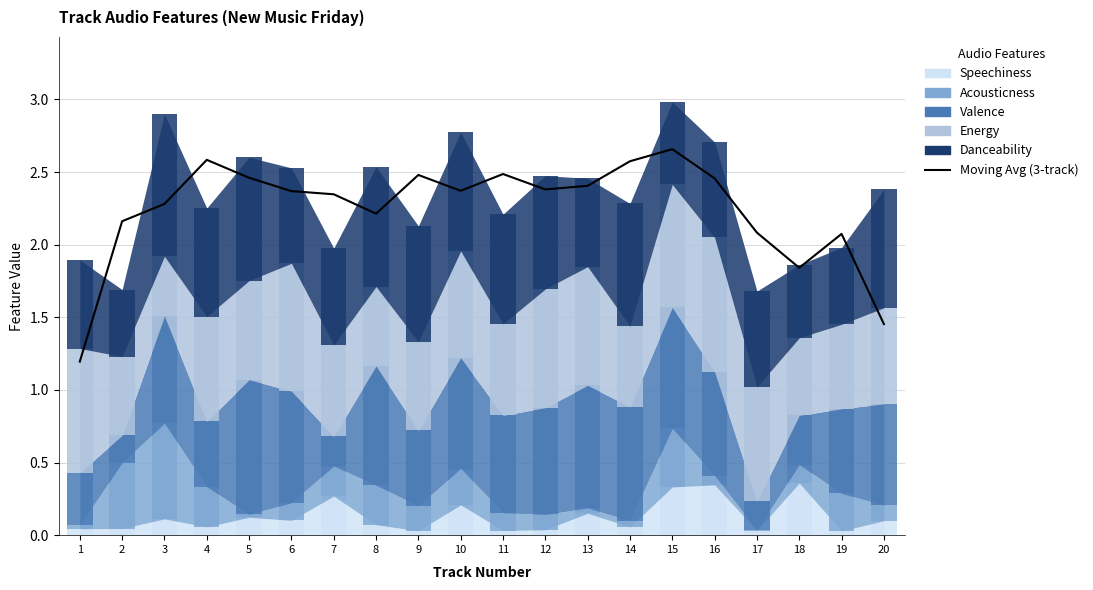

Reading left to right, list all the values displayed in this chart.

1=1.2	2=2.2	3=2.3	4=2.6	5=2.5	6=2.4	7=2.3	8=2.2	9=2.5	10=2.4	11=2.5	12=2.4	13=2.4	14=2.6	15=2.7	16=2.5	17=2.1	18=1.8	19=2.1	20=1.5